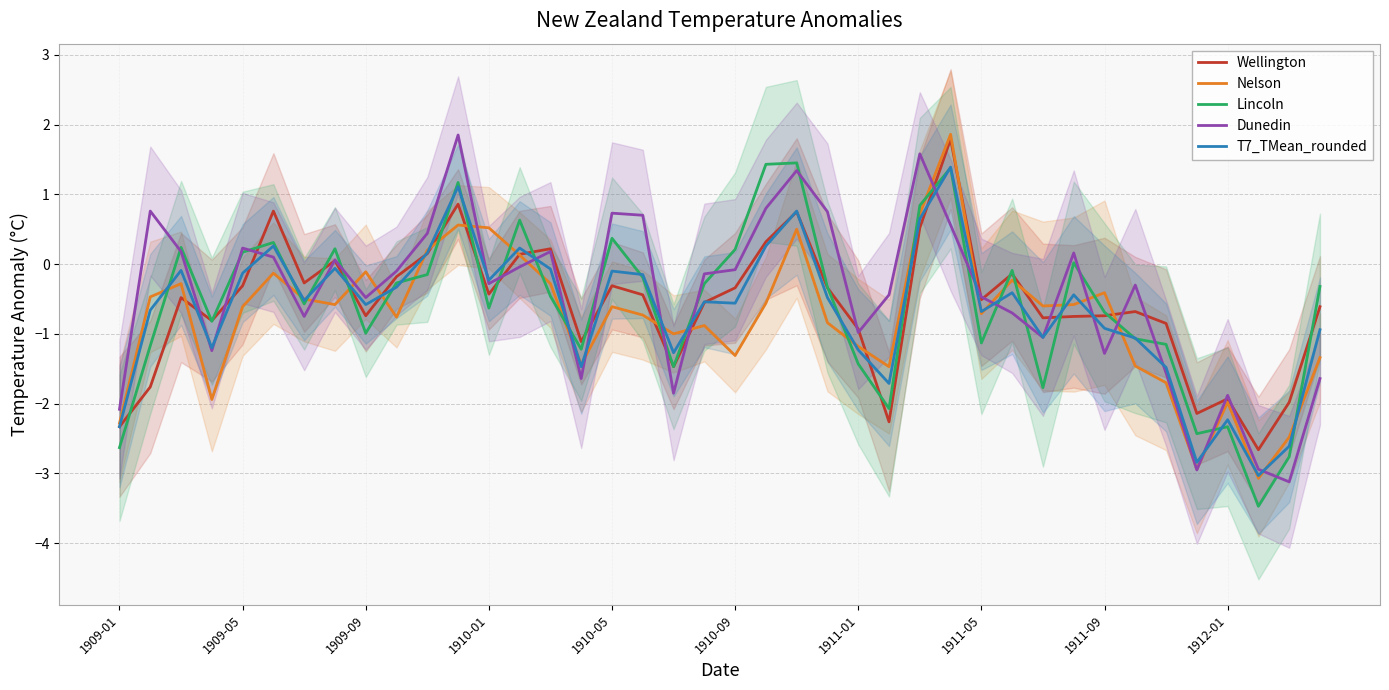

Which series has the widest spread of values?

Dunedin